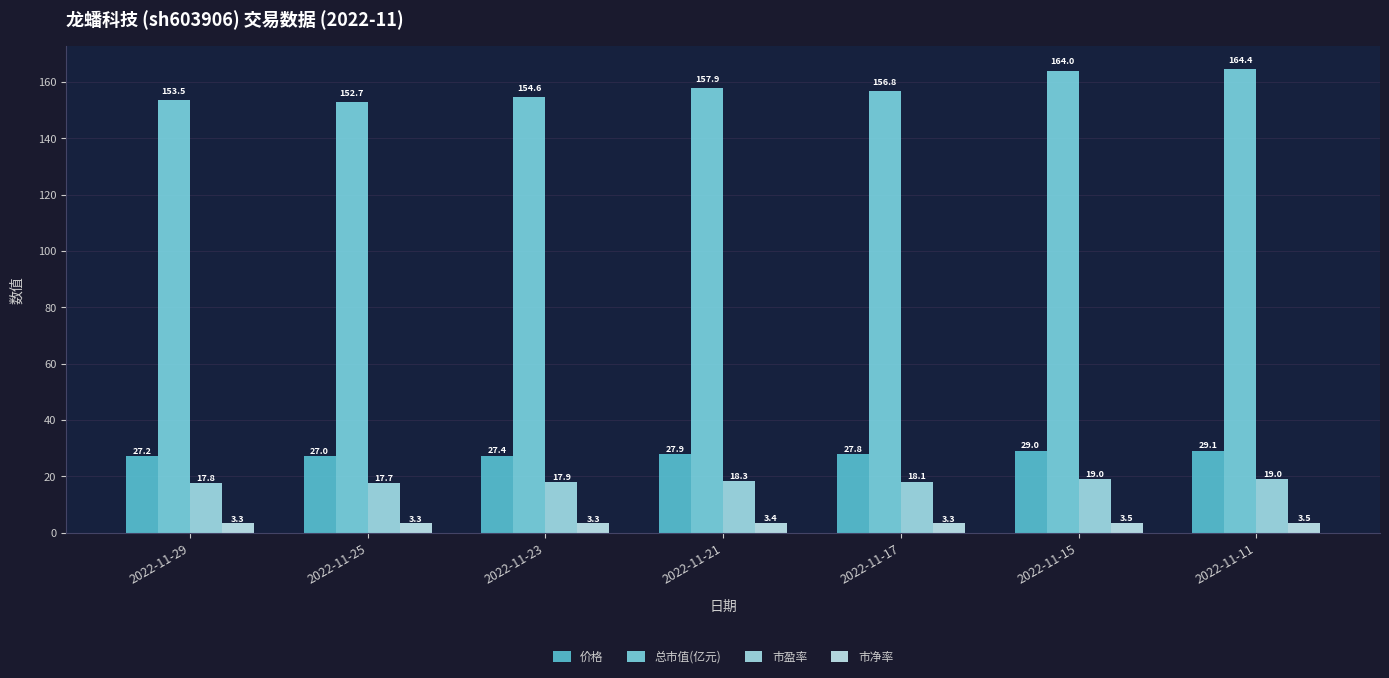

What is the sum of all 市盈率 values?

127.7